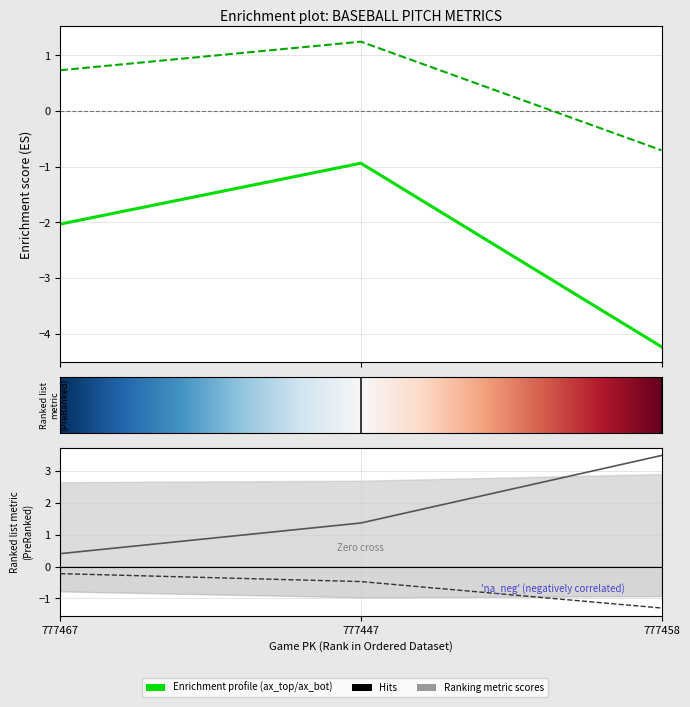

Which series has the largest range (max minus min)?

ax_top